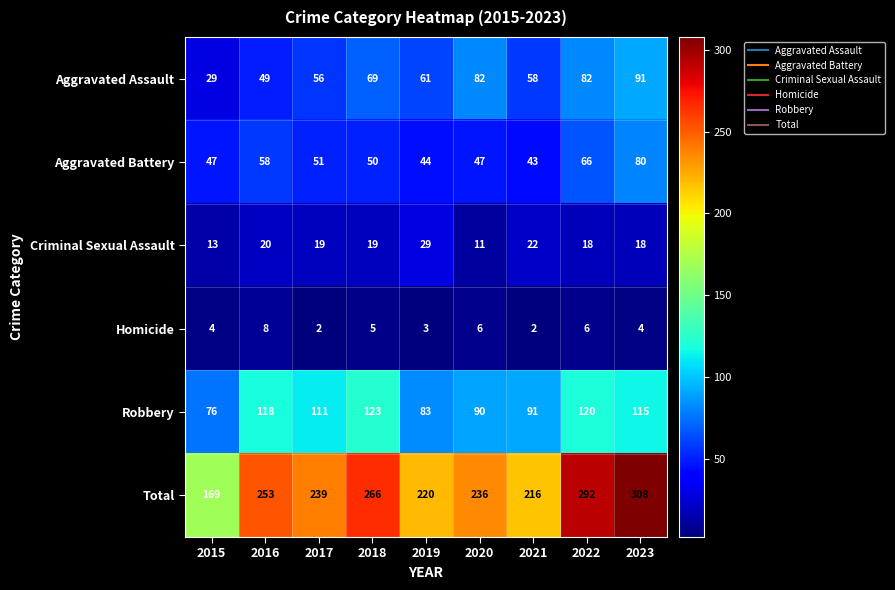

What is the spread (max minus min) of values at 2017?

237